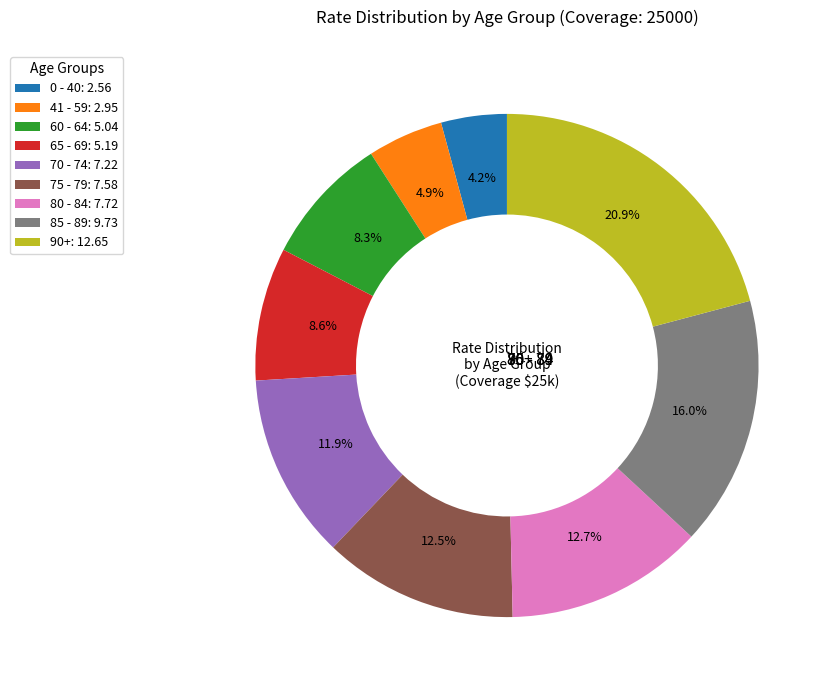

Is there any slice that represents more than half of the pie?

No